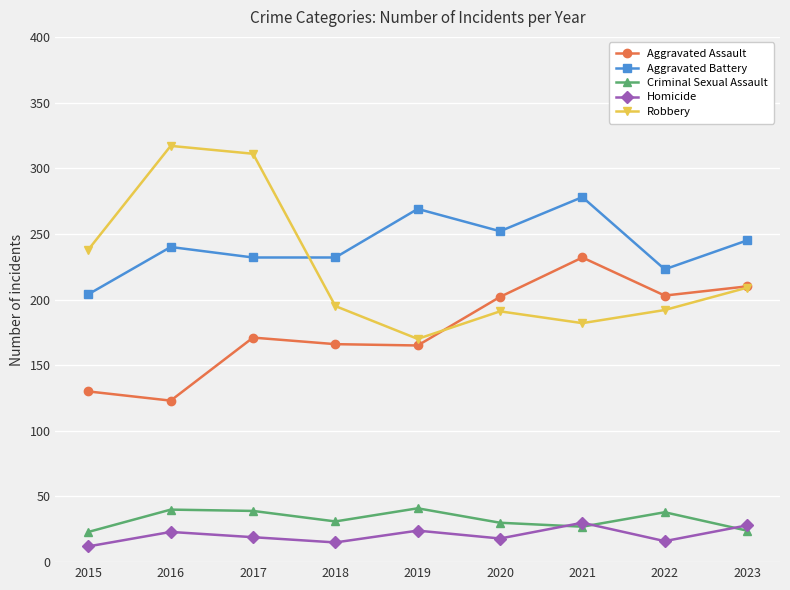

What is the maximum value shown in the chart?

317